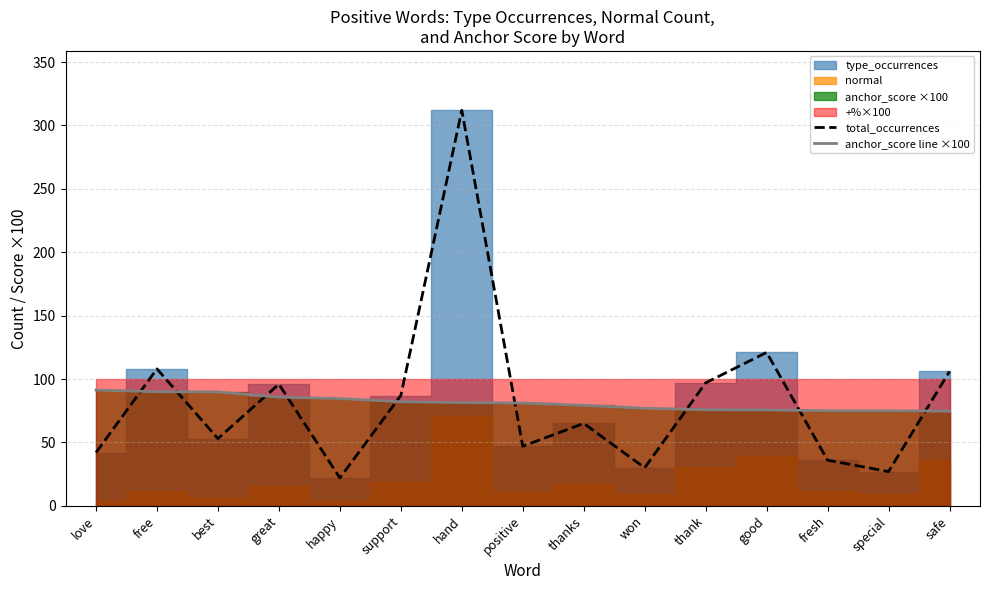

Which series has the widest spread of values?

total_occurrences